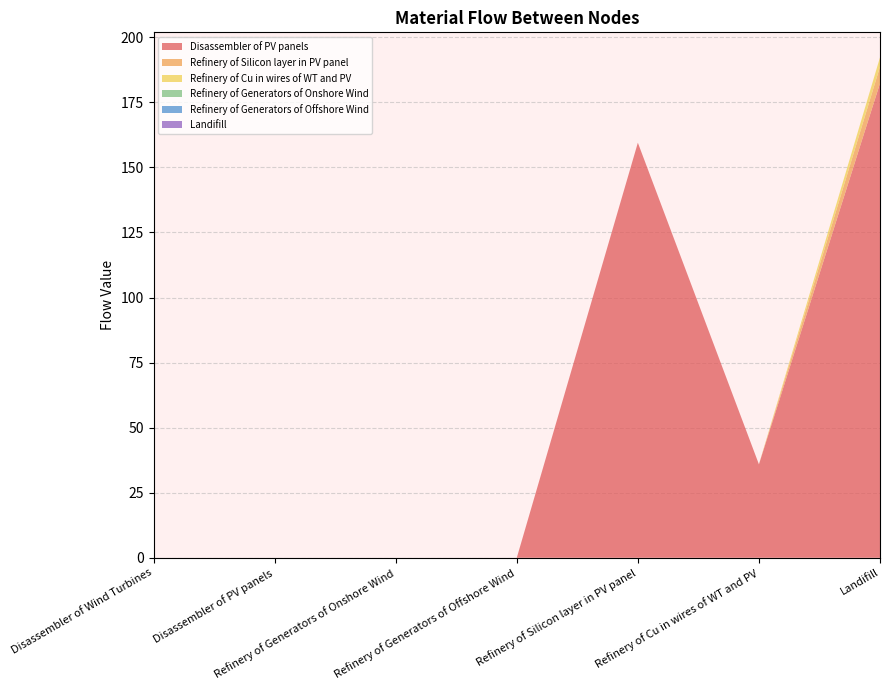

Reading left to right, extract all data points from this chart.

Disassembler of PV panels: Disassembler of Wind Turbines=0.0	Disassembler of PV panels=0.0	Refinery of Generators of Onshore Wind=0.0	Refinery of Generators of Offshore Wind=0.0	Refinery of Silicon layer in PV panel=159.5	Refinery of Cu in wires of WT and PV=35.9	Landifill=182.3
Refinery of Silicon layer in PV panel: Disassembler of Wind Turbines=0.0	Disassembler of PV panels=0.0	Refinery of Generators of Onshore Wind=0.0	Refinery of Generators of Offshore Wind=0.0	Refinery of Silicon layer in PV panel=0.0	Refinery of Cu in wires of WT and PV=0.0	Landifill=6.4
Refinery of Cu in wires of WT and PV: Disassembler of Wind Turbines=0.0	Disassembler of PV panels=0.0	Refinery of Generators of Onshore Wind=0.0	Refinery of Generators of Offshore Wind=0.0	Refinery of Silicon layer in PV panel=0.0	Refinery of Cu in wires of WT and PV=0.0	Landifill=3.6
Refinery of Generators of Onshore Wind: Disassembler of Wind Turbines=0.0	Disassembler of PV panels=0.0	Refinery of Generators of Onshore Wind=0.0	Refinery of Generators of Offshore Wind=0.0	Refinery of Silicon layer in PV panel=0.0	Refinery of Cu in wires of WT and PV=0.0	Landifill=0.0
Refinery of Generators of Offshore Wind: Disassembler of Wind Turbines=0.0	Disassembler of PV panels=0.0	Refinery of Generators of Onshore Wind=0.0	Refinery of Generators of Offshore Wind=0.0	Refinery of Silicon layer in PV panel=0.0	Refinery of Cu in wires of WT and PV=0.0	Landifill=0.0
Landifill: Disassembler of Wind Turbines=0.0	Disassembler of PV panels=0.0	Refinery of Generators of Onshore Wind=0.0	Refinery of Generators of Offshore Wind=0.0	Refinery of Silicon layer in PV panel=0.0	Refinery of Cu in wires of WT and PV=0.0	Landifill=0.0